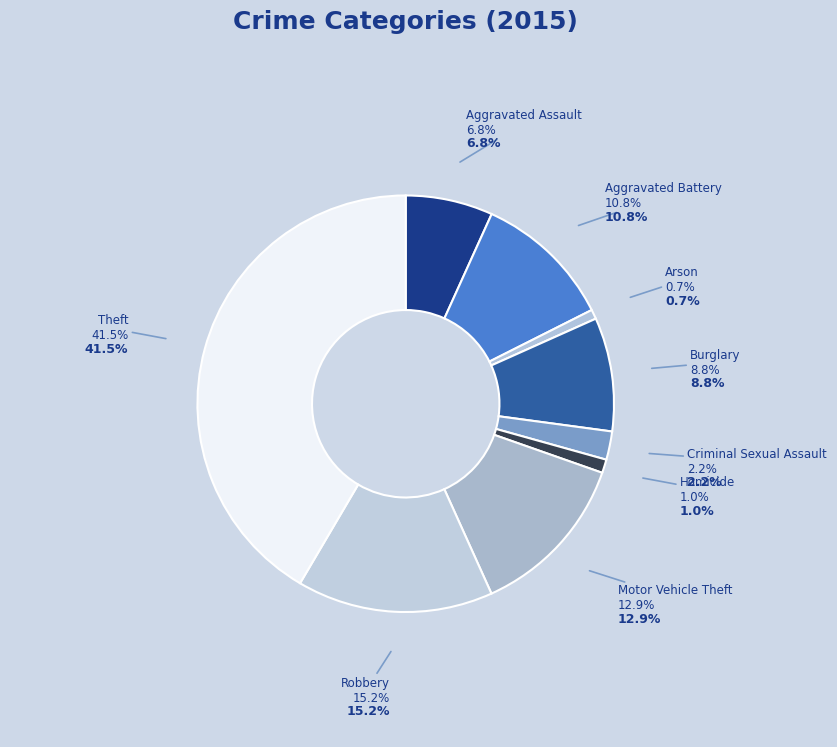

Which category has the smallest portion of the pie?

Arson